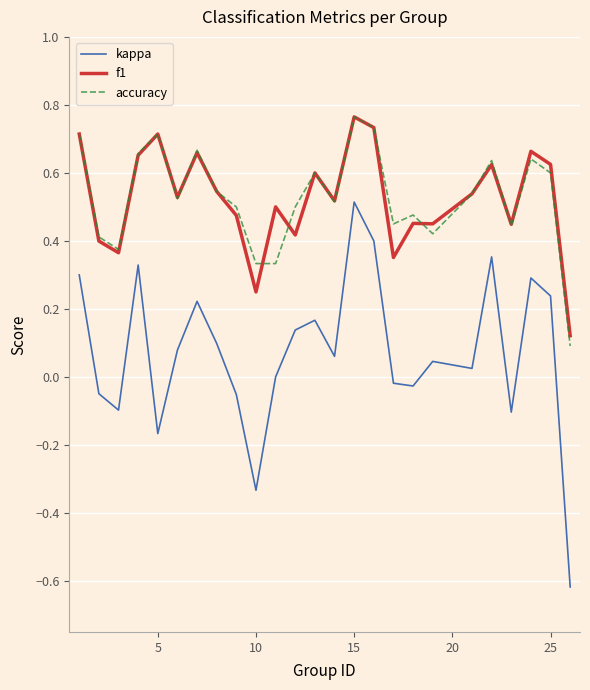

True or false: kappa and accuracy cross at least once.

False